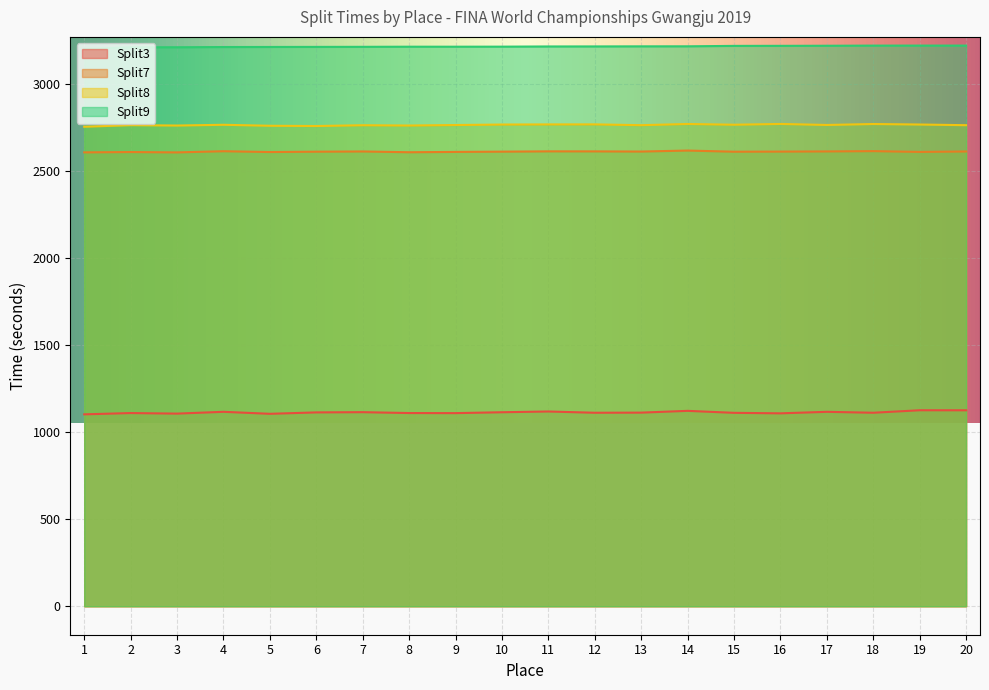

What is the value of the Split9 point at the 3rd from the left?

3212.4